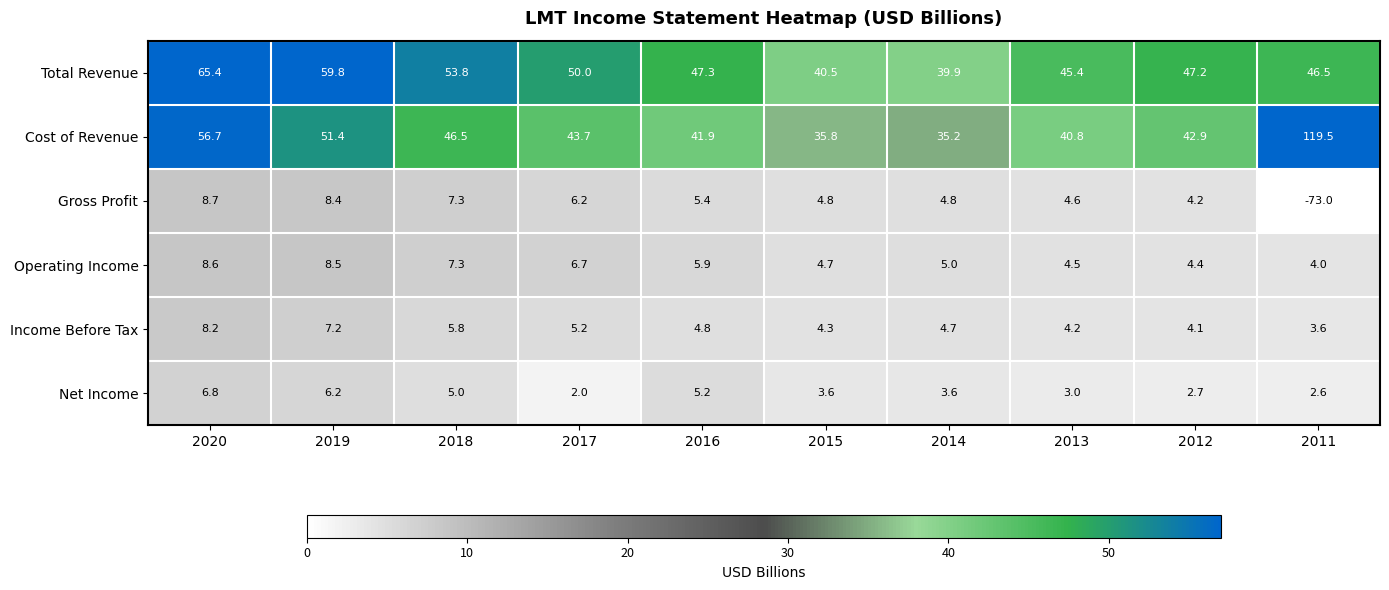

The Gross Profit series shows 6.9 at 2015. True or false?

False